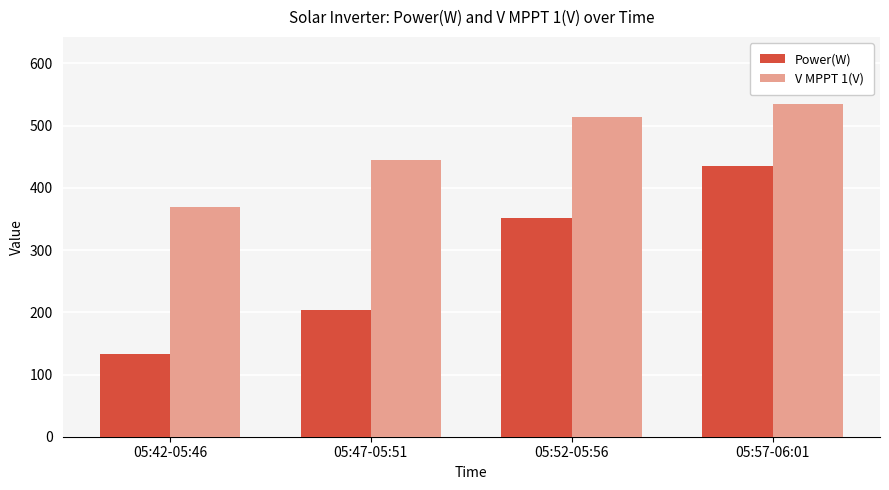

Which series has the largest total across all categories?

V MPPT 1(V)